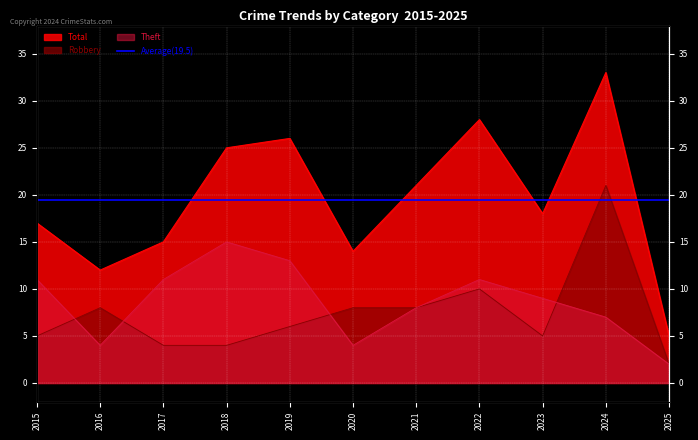

Reading right to left, what are all the values shown in this chart?

Robbery: 2025=2	2024=21	2023=5	2022=10	2021=8	2020=8	2019=6	2018=4	2017=4	2016=8	2015=5
Theft: 2025=2	2024=7	2023=9	2022=11	2021=8	2020=4	2019=13	2018=15	2017=11	2016=4	2015=11
Total: 2025=5	2024=33	2023=18	2022=28	2021=21	2020=14	2019=26	2018=25	2017=15	2016=12	2015=17